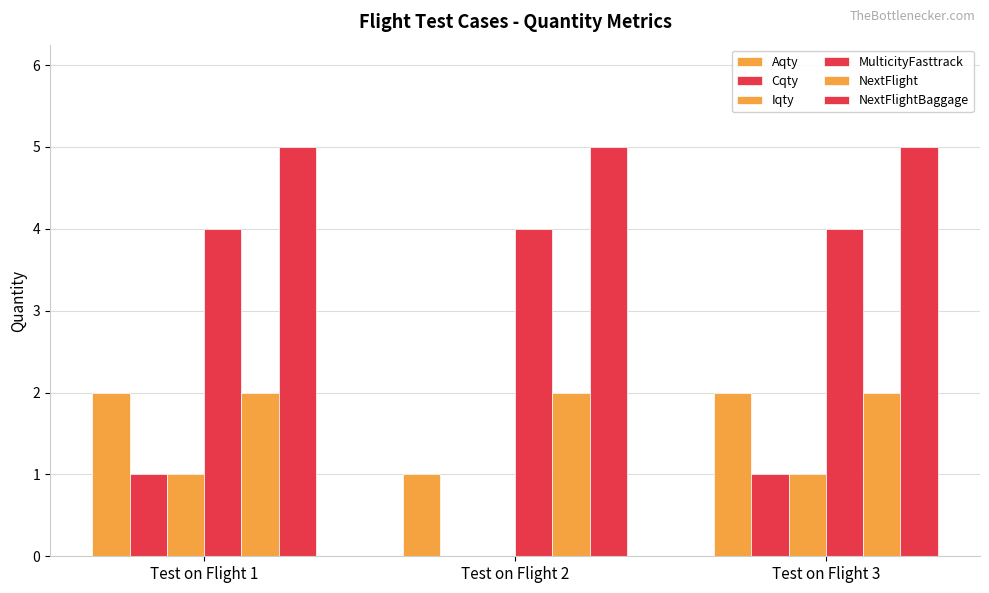

True or false: NextFlightBaggage has a value of 9 at Test on Flight 1.

False